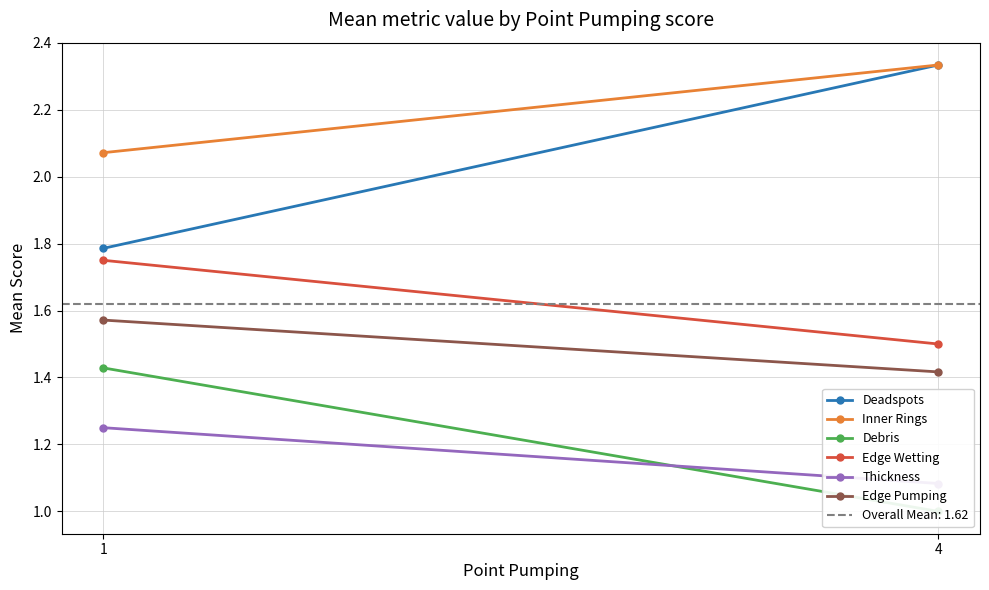

What is the total value across all series at 1?

9.9